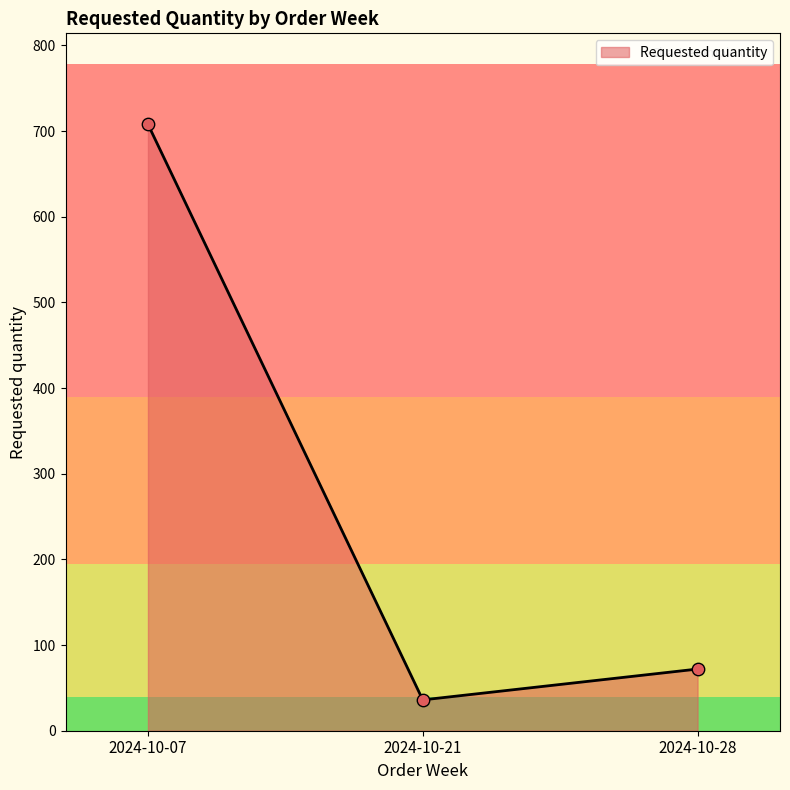

Which has a higher value, 2024-10-07 or 2024-10-21?

2024-10-07